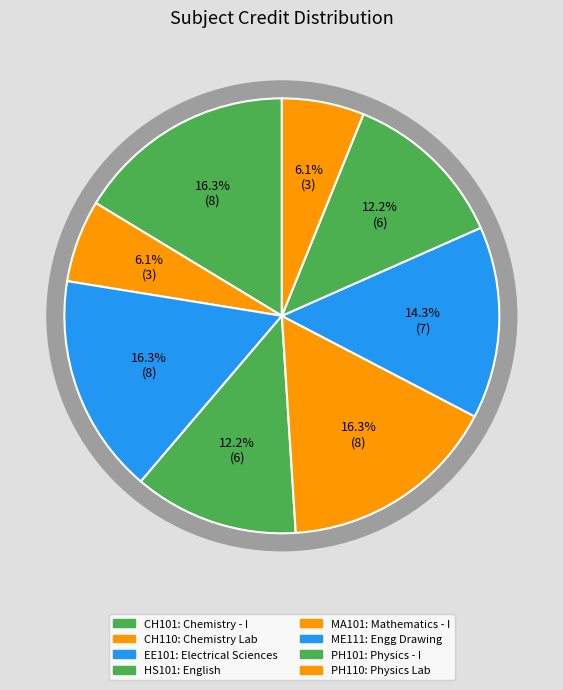

To the nearest percent, what is the difference between the largest and smallest slice percentages?

10%